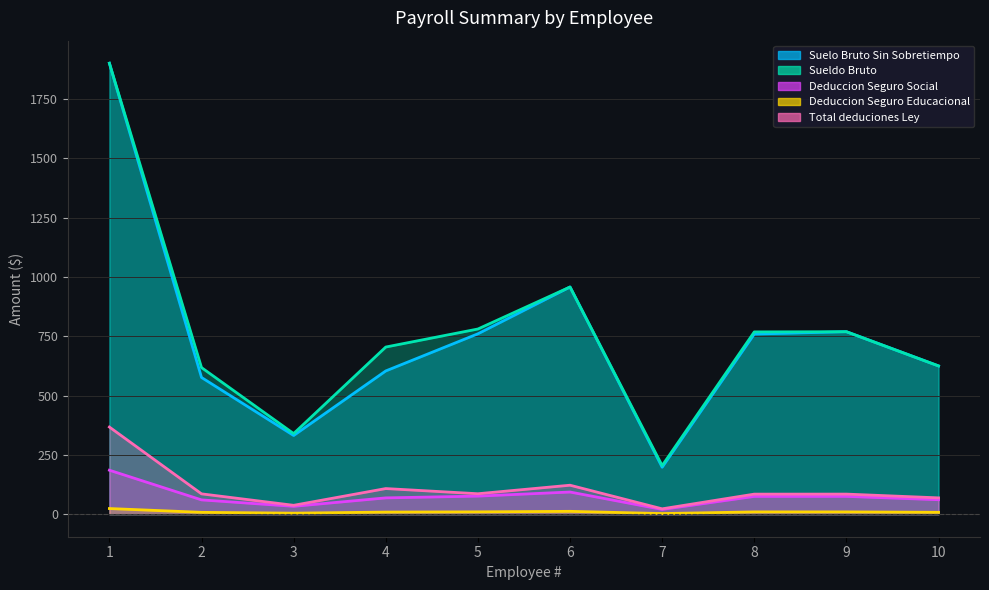

Which series has the largest range (max minus min)?

Suelo Bruto Sin Sobretiempo